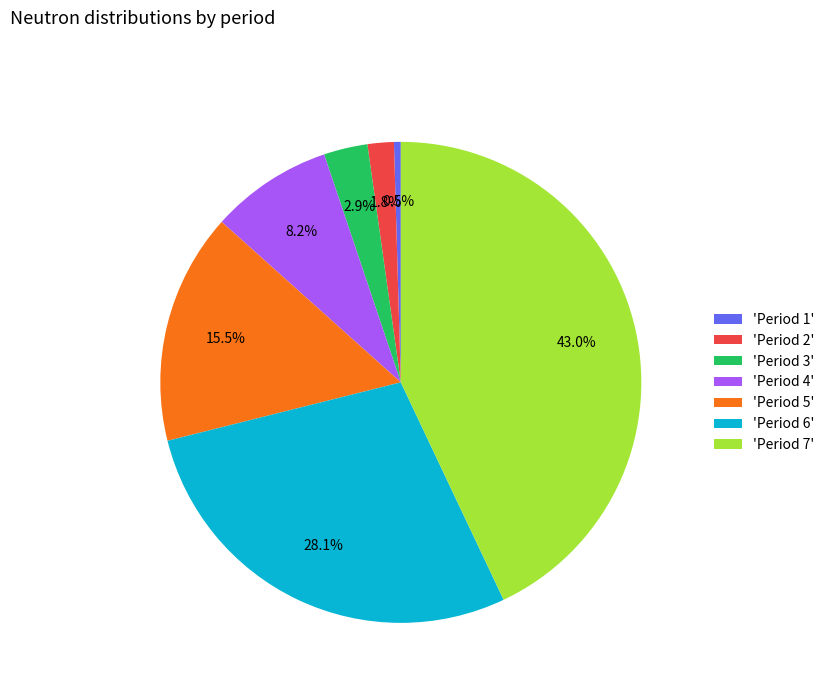

Is 'Period 6' the majority of the pie?

No